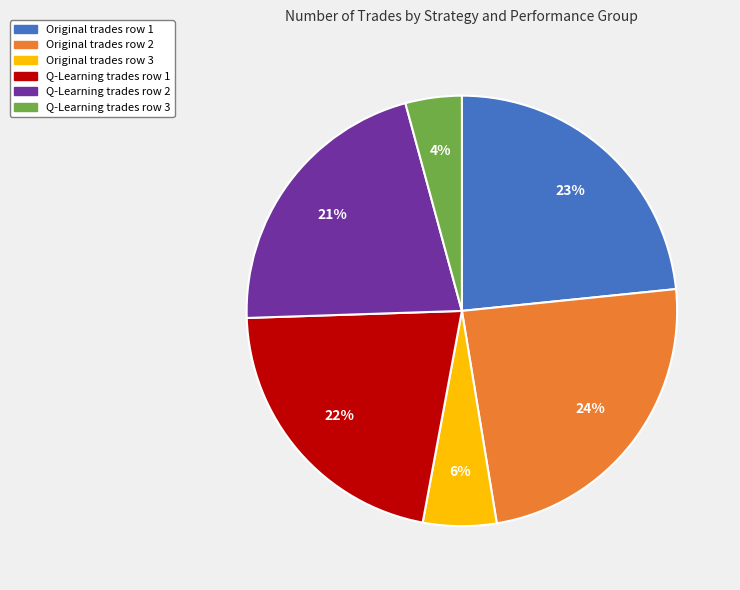

Does any single category account for the majority?

No